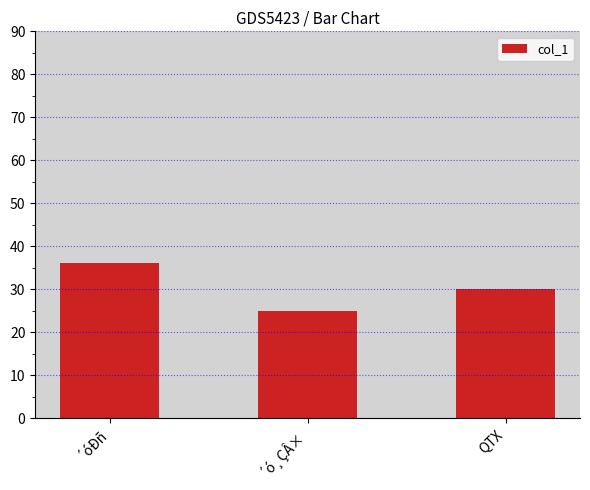

Which has a higher value, ´óÐñ or QTX?

´óÐñ